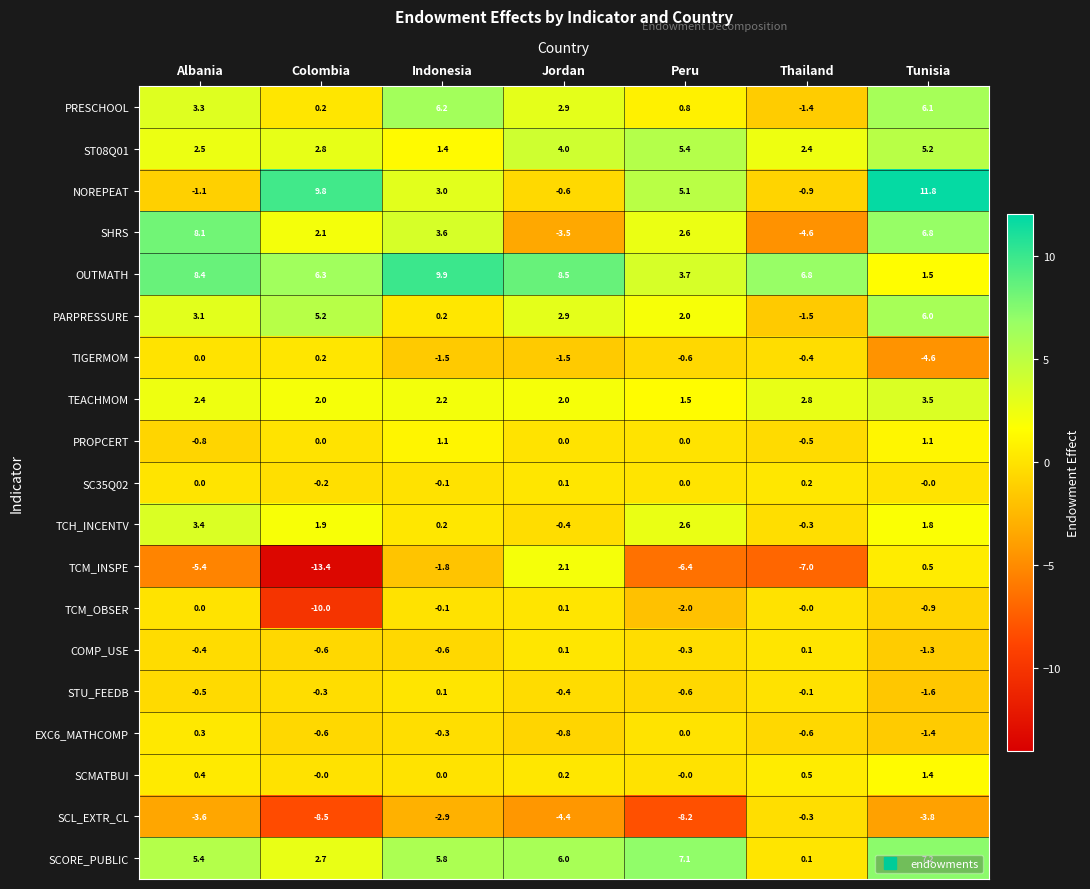

Which series has the widest spread of values?

TCM_INSPE